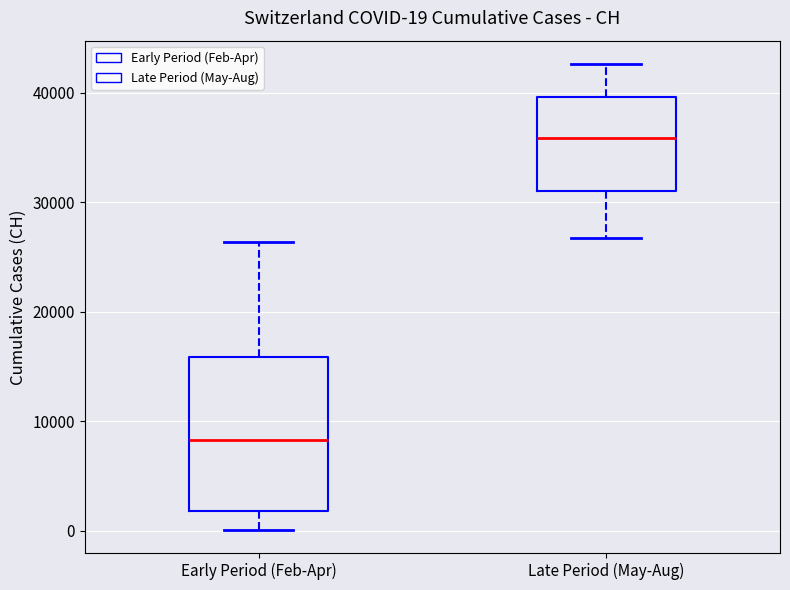

Comparing the boxes themselves (not the whiskers), which one is the tallest?

Early Period (Feb-Apr)